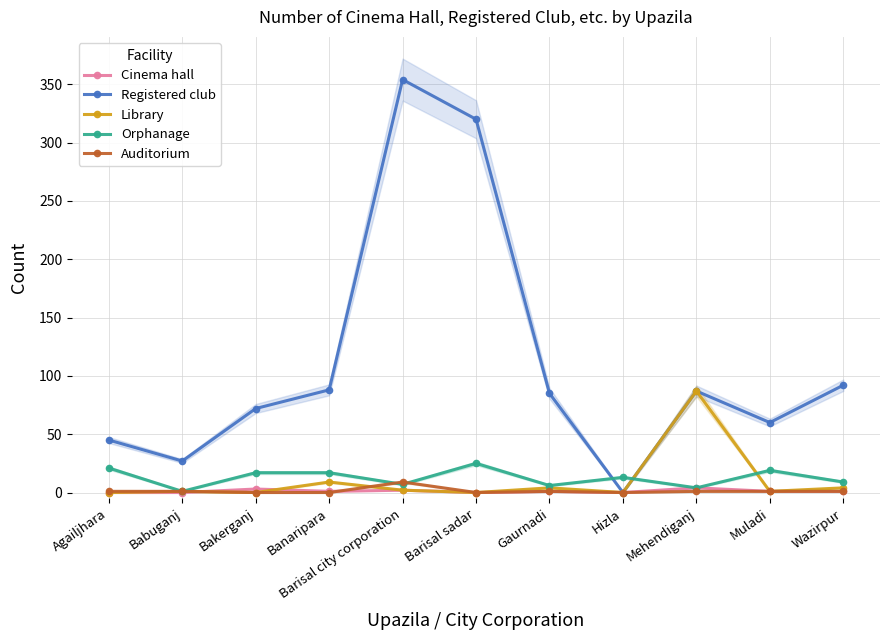

True or false: Registered club and Auditorium cross at least once.

False